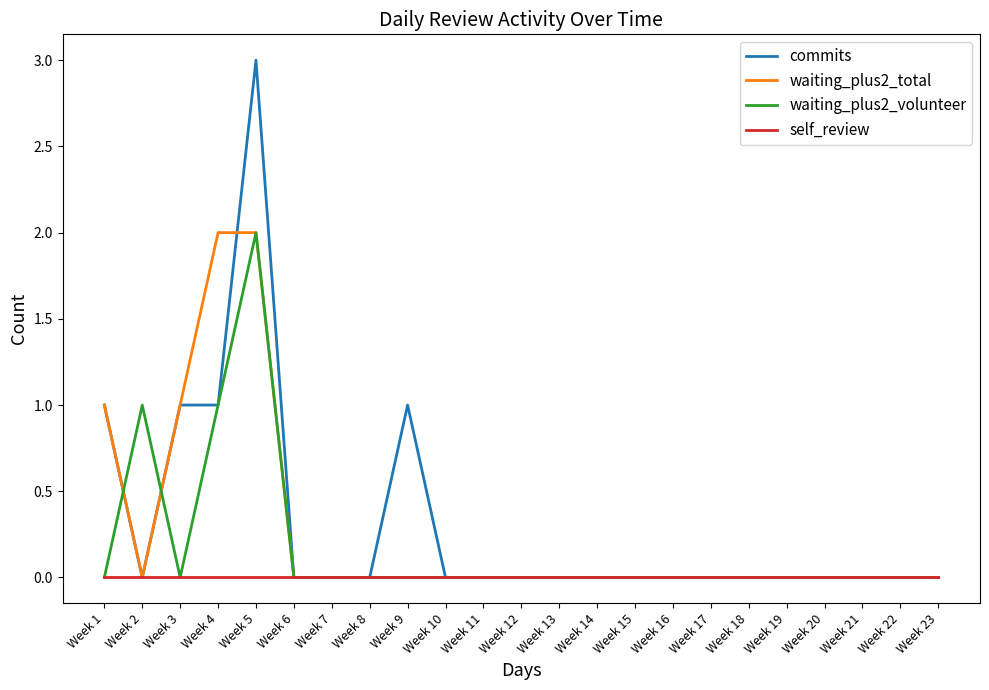

Which series has the widest spread of values?

commits